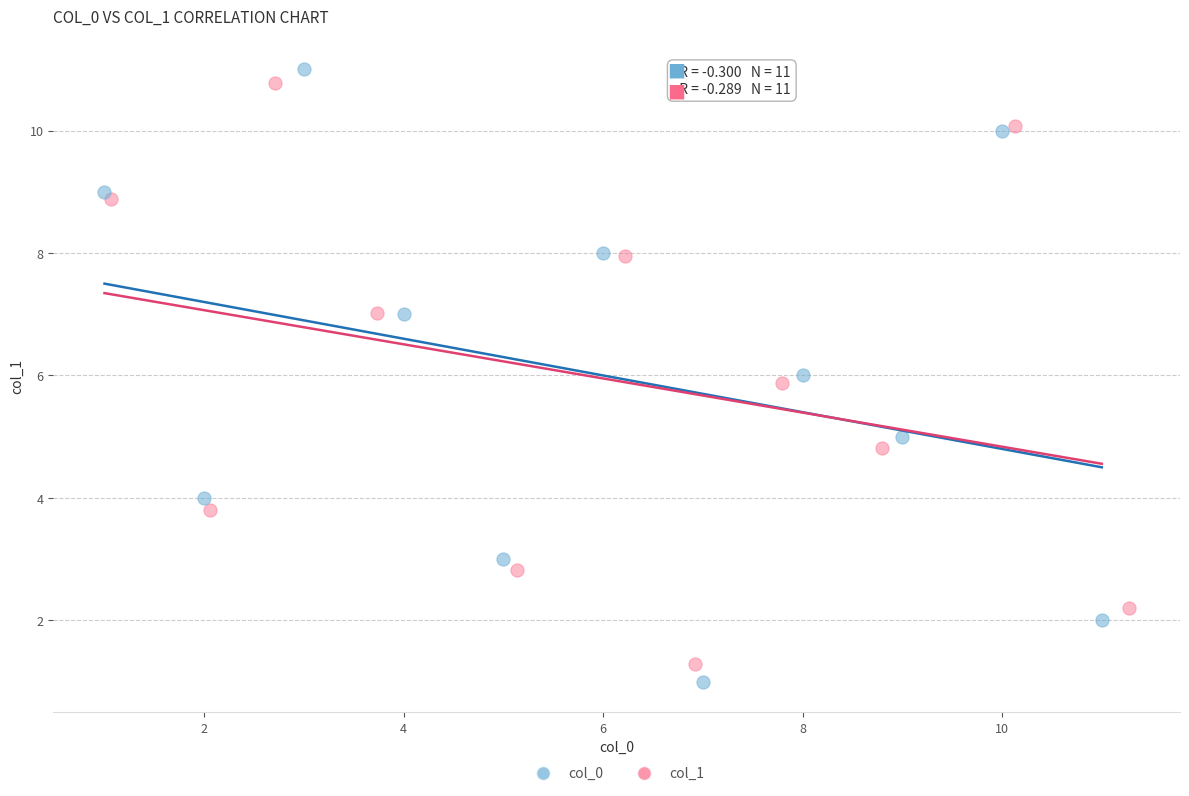

Which series contains the lowest Y value?

col_0